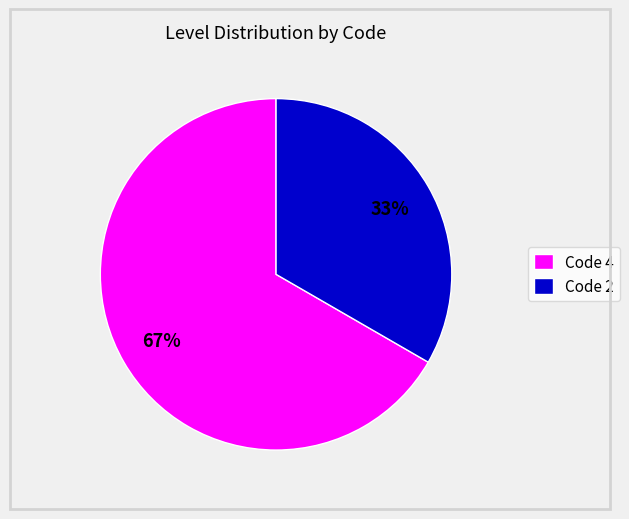

Is there a majority slice in this chart?

Yes